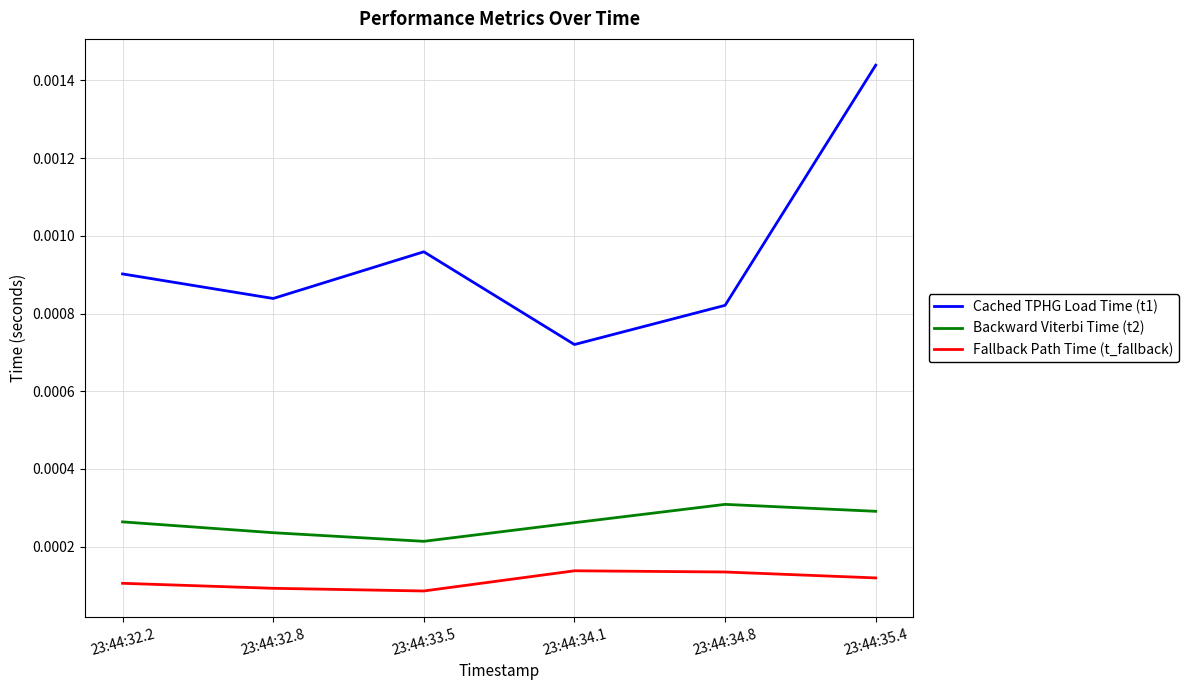

True or false: Backward Viterbi Time (t2) and Cached TPHG Load Time (t1) cross at least once.

False